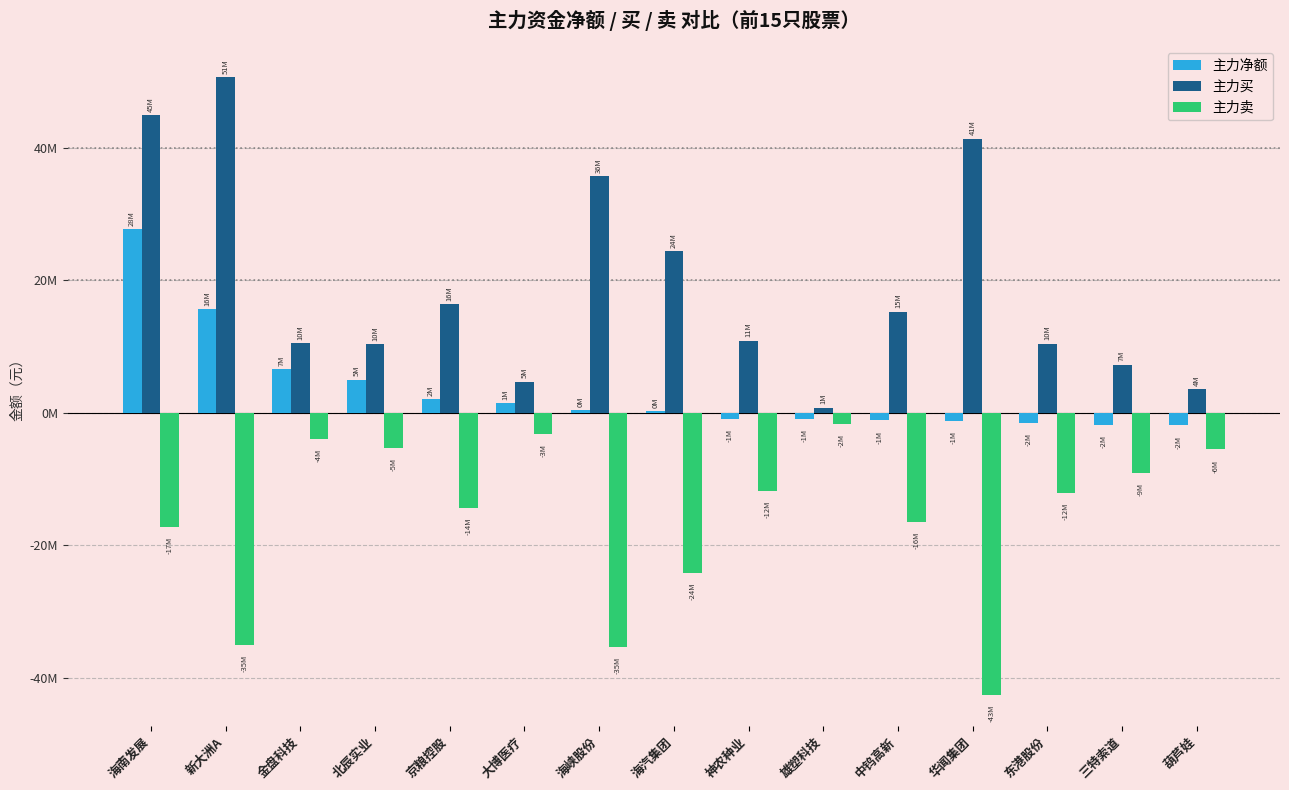

What is the total value across all series at 北辰实业?

9983134